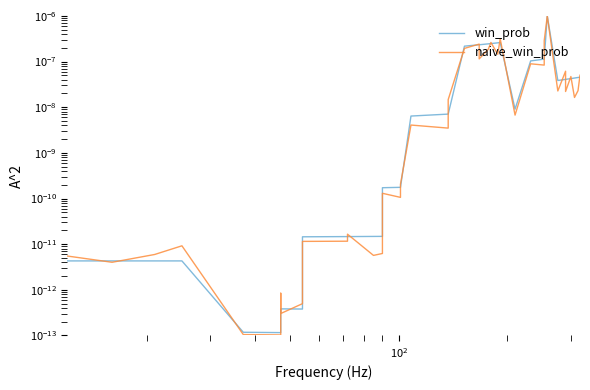

How many interior local peaks does the naive_win_prob series have?

12